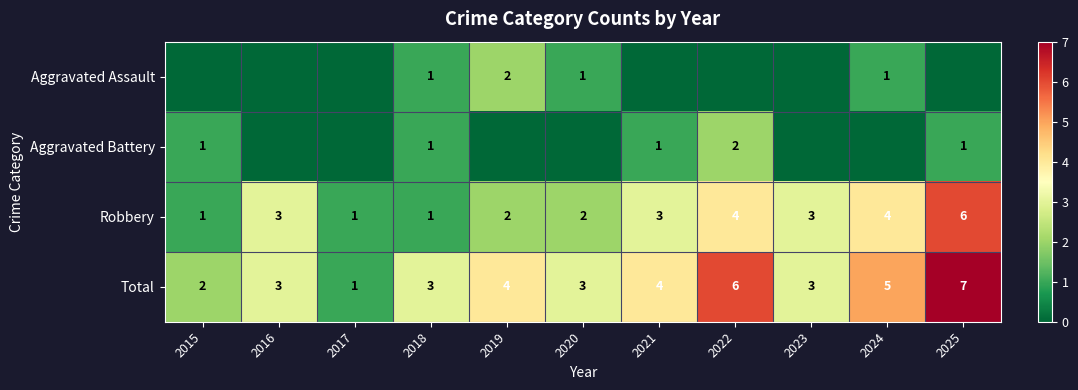

Read the Total value at 2018.

3